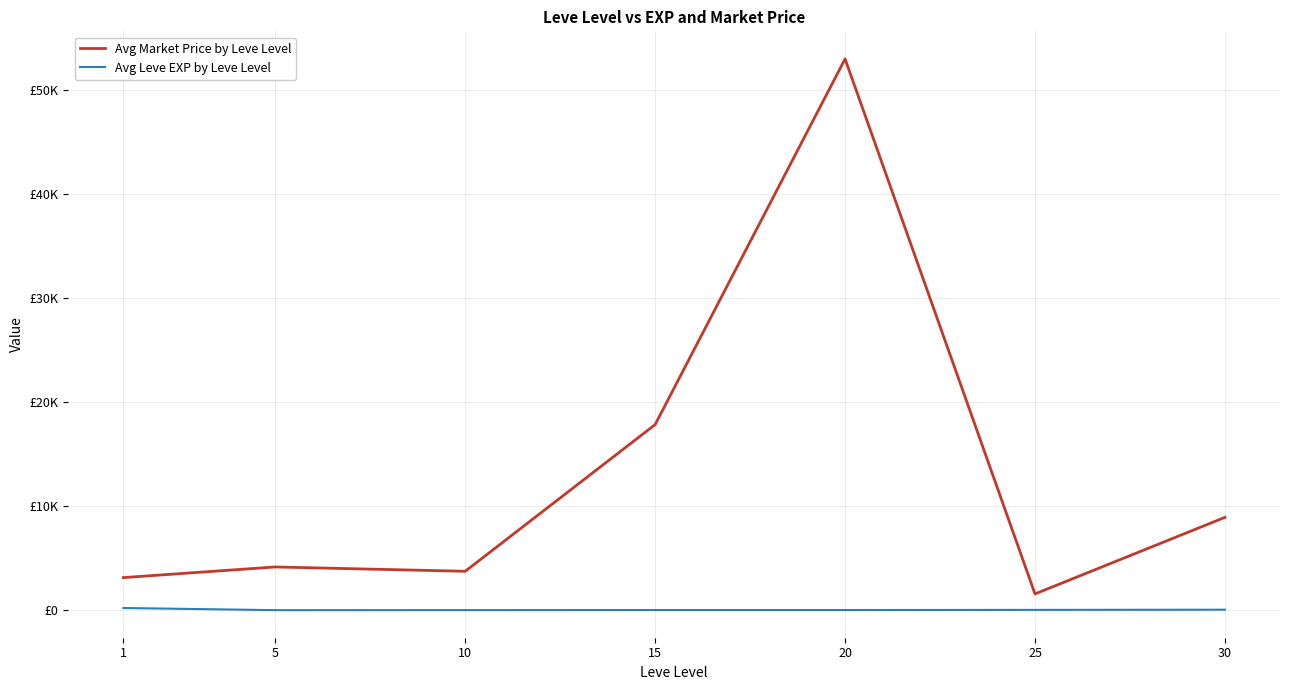

List the series in order of their peak value, lowest first.

Avg Leve EXP by Leve Level, Avg Market Price by Leve Level